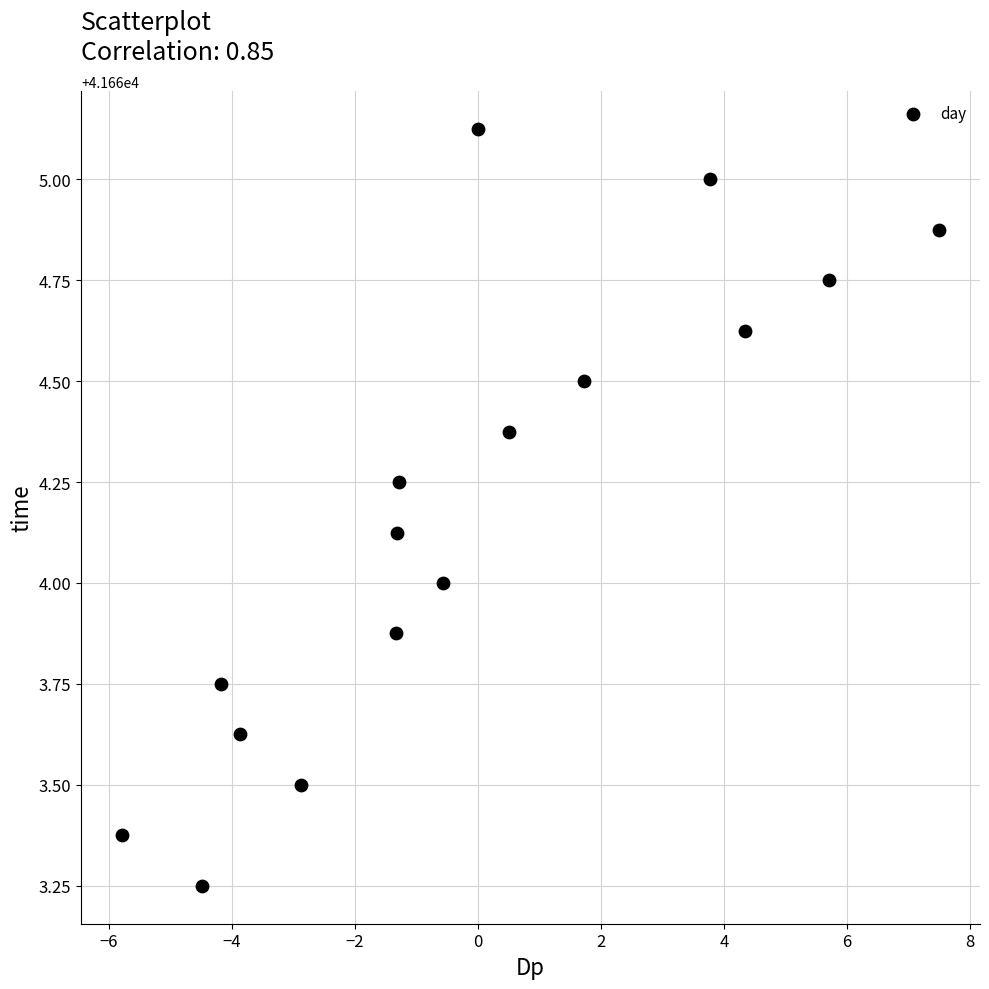

What is the range of Y values (max minus min)?

1.9